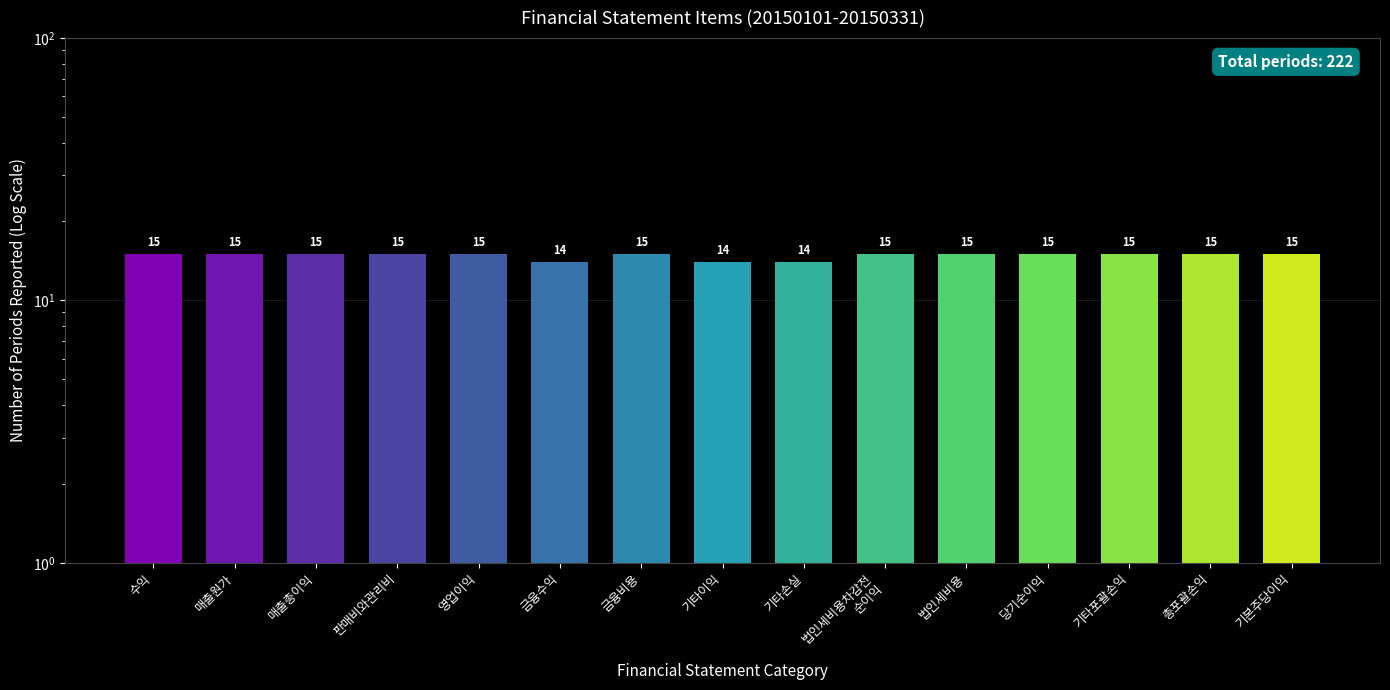

What is the label of the 3rd bar from the right?

기타포괄손익